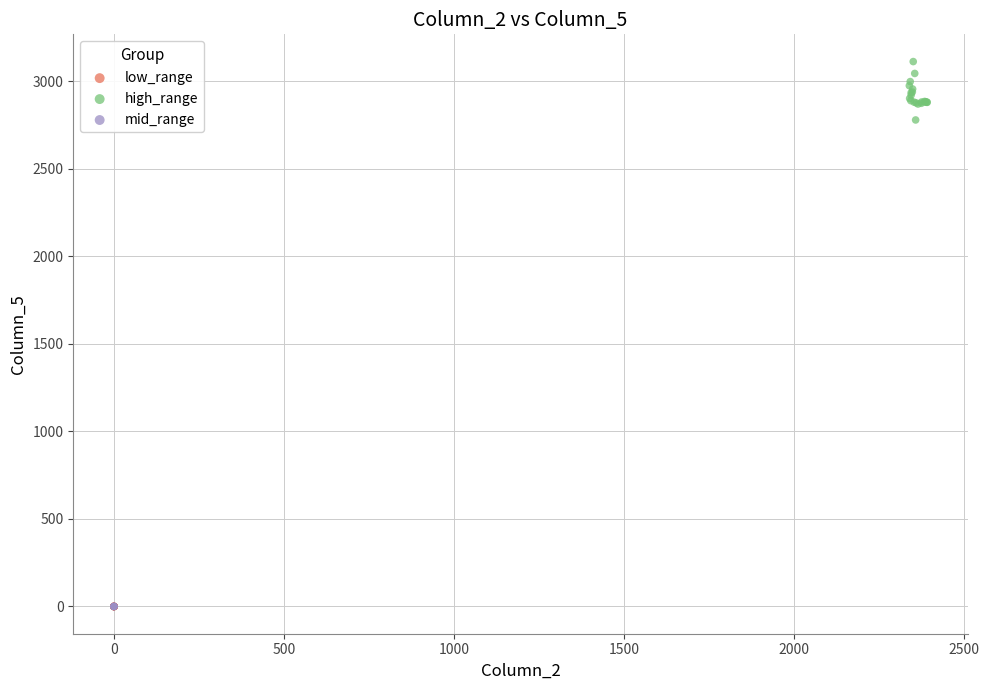

What are all the series names shown in the legend?

low_range, high_range, mid_range